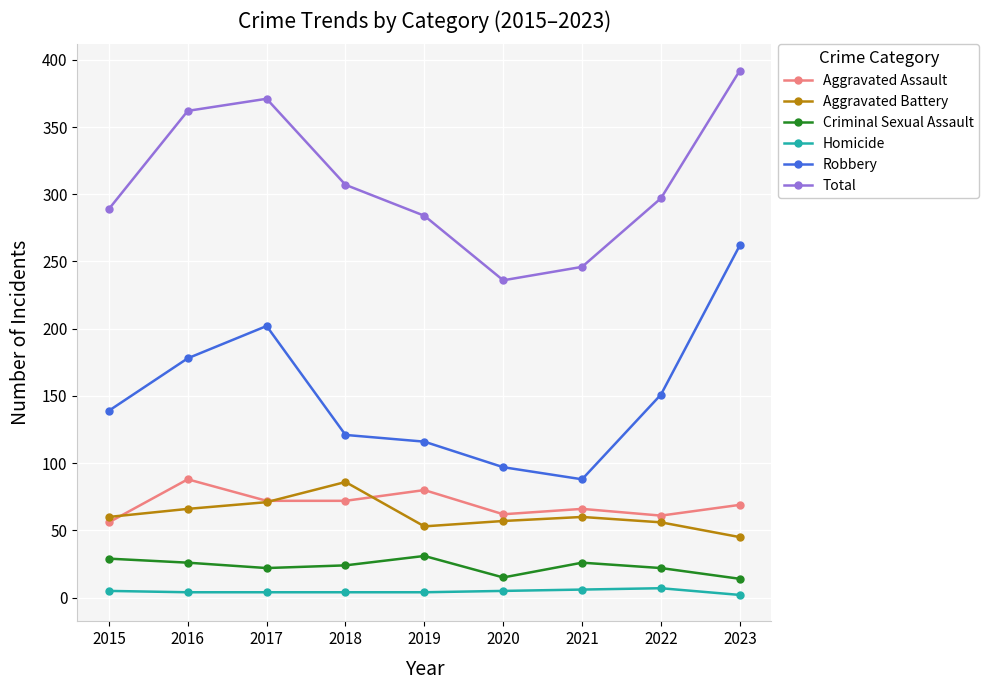

Is it true that Total equals 89 at 2023?

False